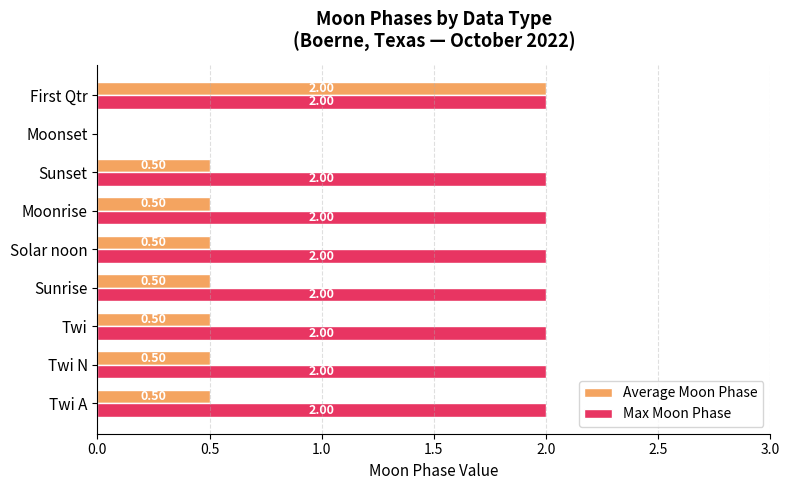

Count the number of categories in the chart.

9